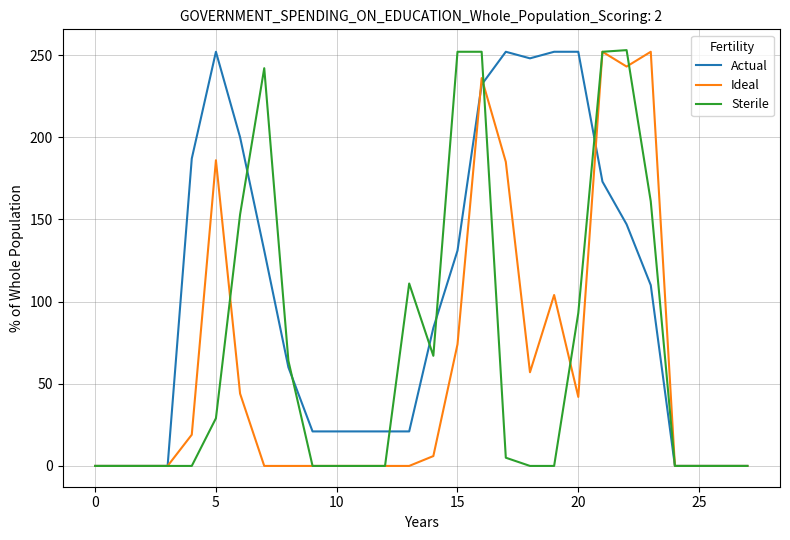

What is the maximum value for Sterile?

253